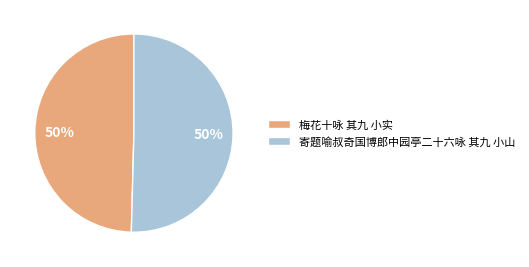

What percentage is the 寄题喻叔奇国博郎中园亭二十六咏 其九 小山 slice, to the nearest percent?

50%